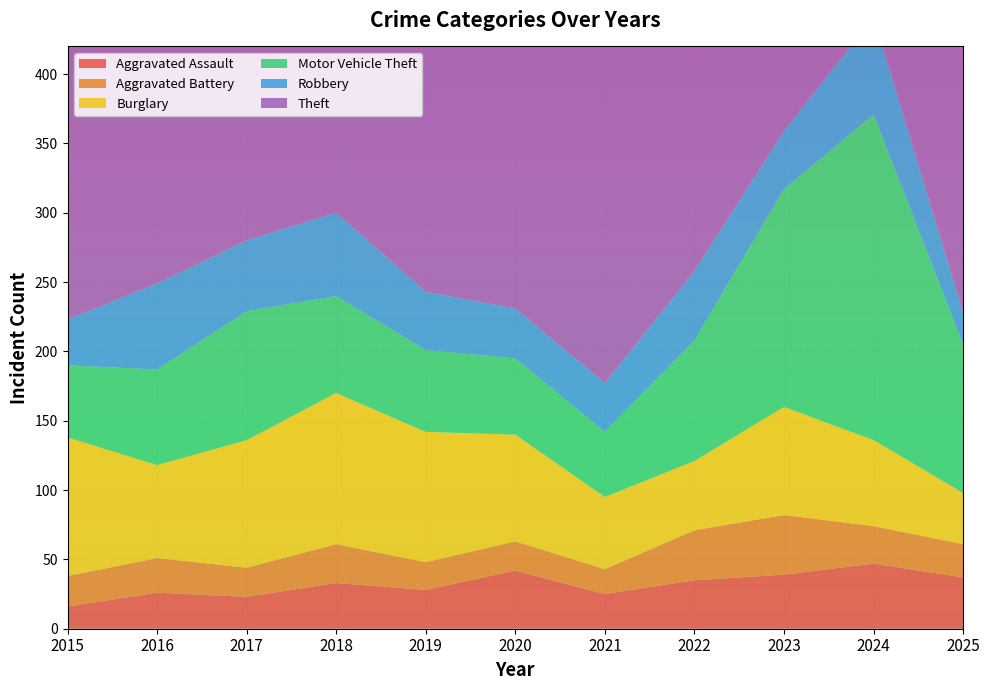

Reading left to right, list all the values displayed in this chart.

Aggravated Assault: 16	26	23	33	28	42	25	35	39	47	37
Aggravated Battery: 22	25	21	28	20	21	18	36	43	27	24
Burglary: 100	67	92	109	94	77	52	50	78	62	37
Motor Vehicle Theft: 52	69	93	70	59	55	47	87	157	235	107
Robbery: 33	62	51	60	42	36	35	50	42	70	23
Theft: 269	282	346	352	392	290	288	371	393	366	302